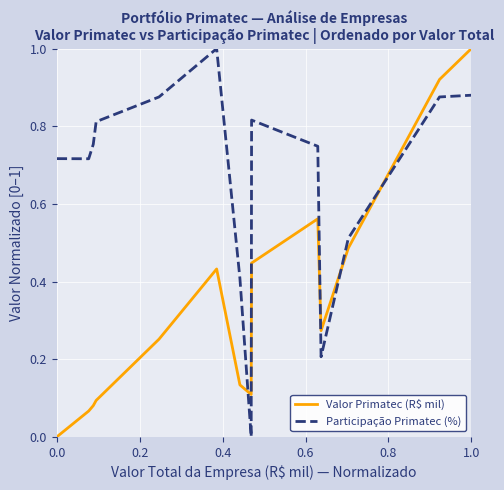

True or false: Participação Primatec (%) and Valor Primatec (R$ mil) cross at least once.

True